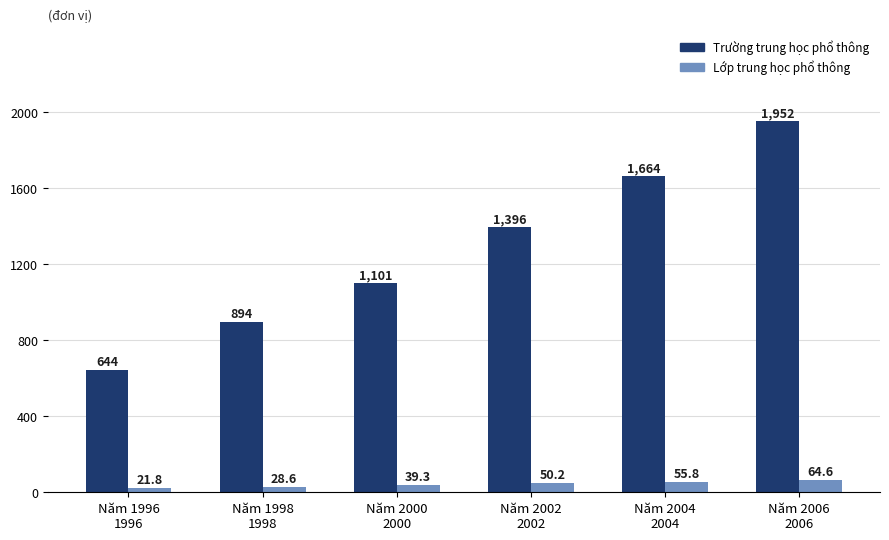

Reading right to left, transcribe all the data shown in this chart.

Trường trung học phổ thông: Năm 2006
2006=1952.0	Năm 2004
2004=1664.0	Năm 2002
2002=1396.0	Năm 2000
2000=1101.0	Năm 1998
1998=894.0	Năm 1996
1996=644.0
Lớp trung học phổ thông: Năm 2006
2006=64.6	Năm 2004
2004=55.8	Năm 2002
2002=50.2	Năm 2000
2000=39.3	Năm 1998
1998=28.6	Năm 1996
1996=21.8